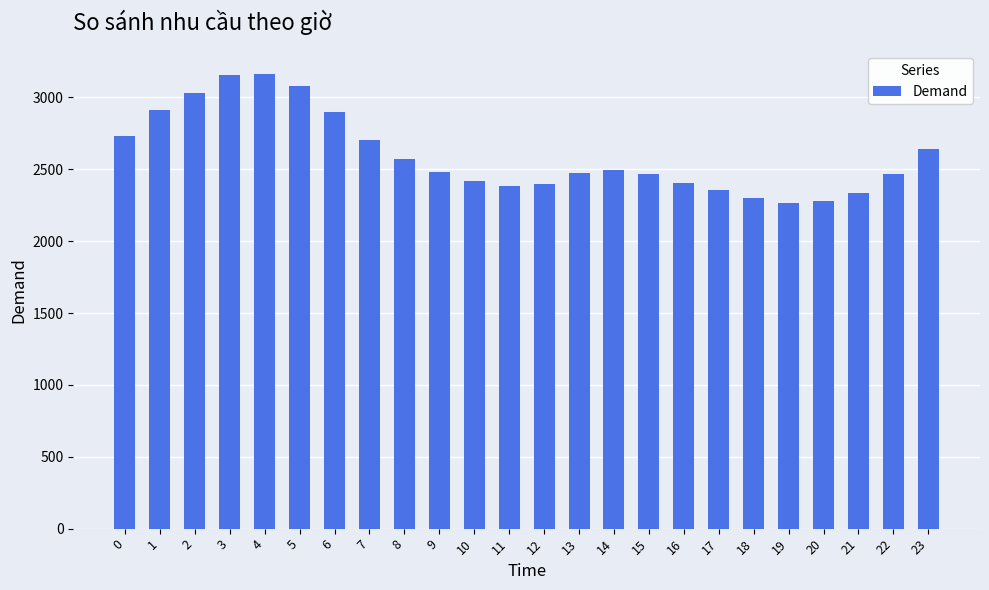

Is it true that the value at 21 is 947?

False